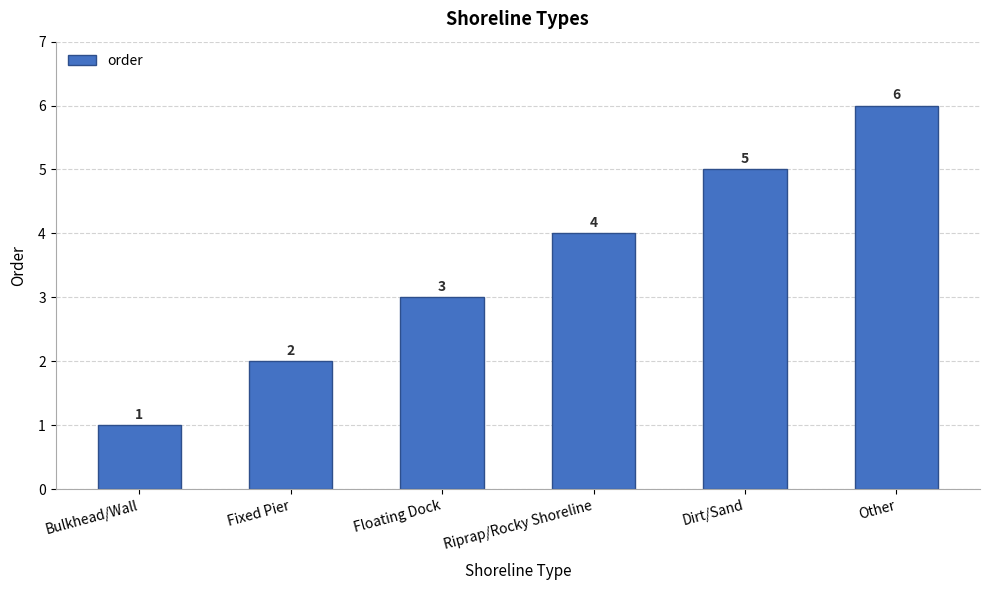

What is the change in value from Floating Dock to Riprap/Rocky Shoreline?

+1